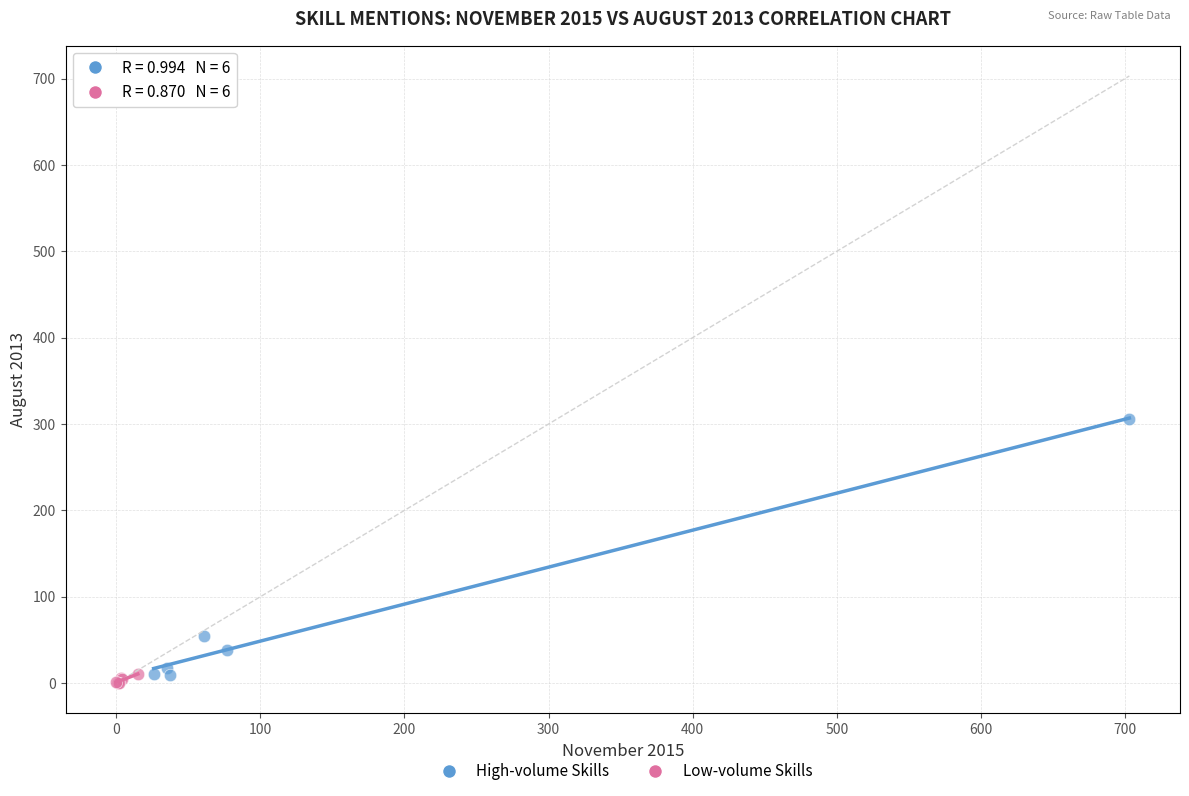

Which series has the largest Y range (max minus min)?

High-volume Skills